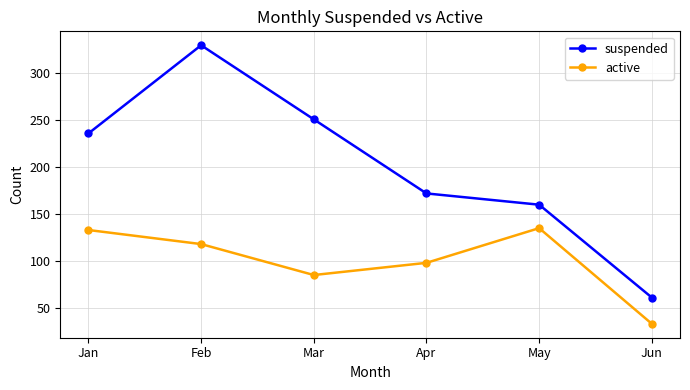

What is the lowest value of the suspended series?

61